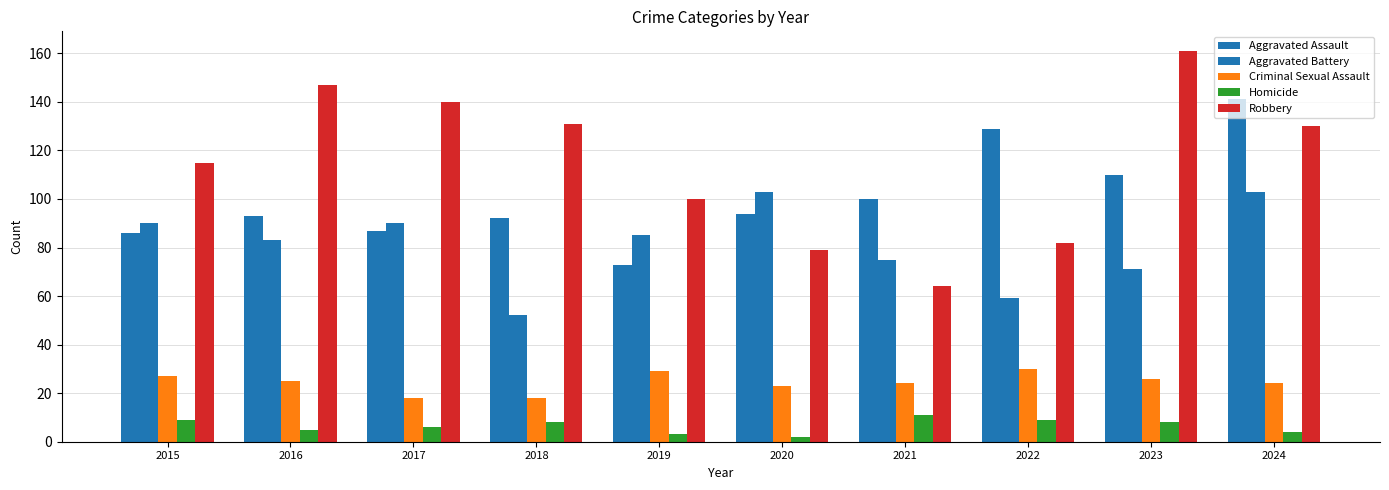

List the series in order of their peak value, highest first.

Robbery, Aggravated Assault, Aggravated Battery, Criminal Sexual Assault, Homicide